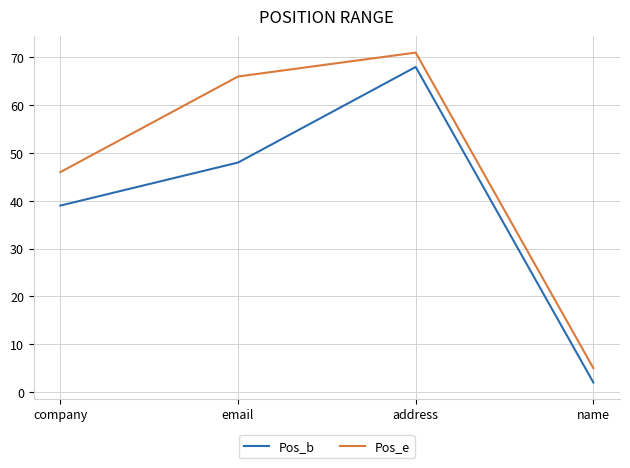

What is the difference between the highest and lowest values at email?

18